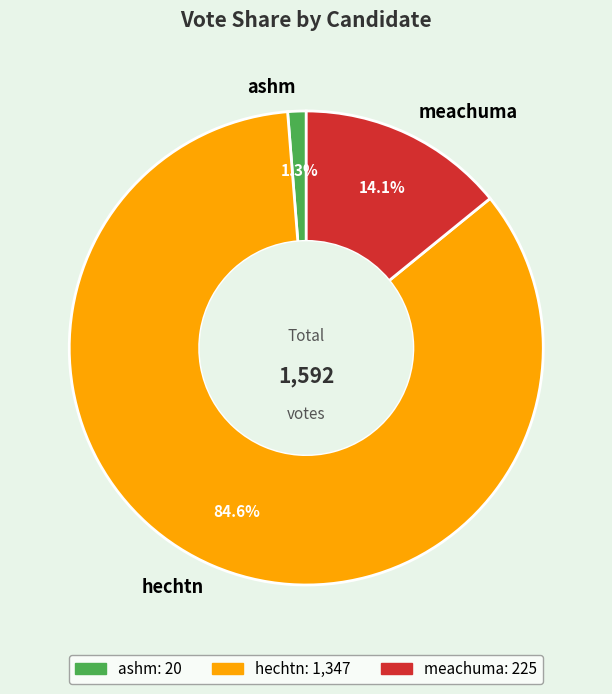

What percentage is NOT represented by ashm?

98.7%